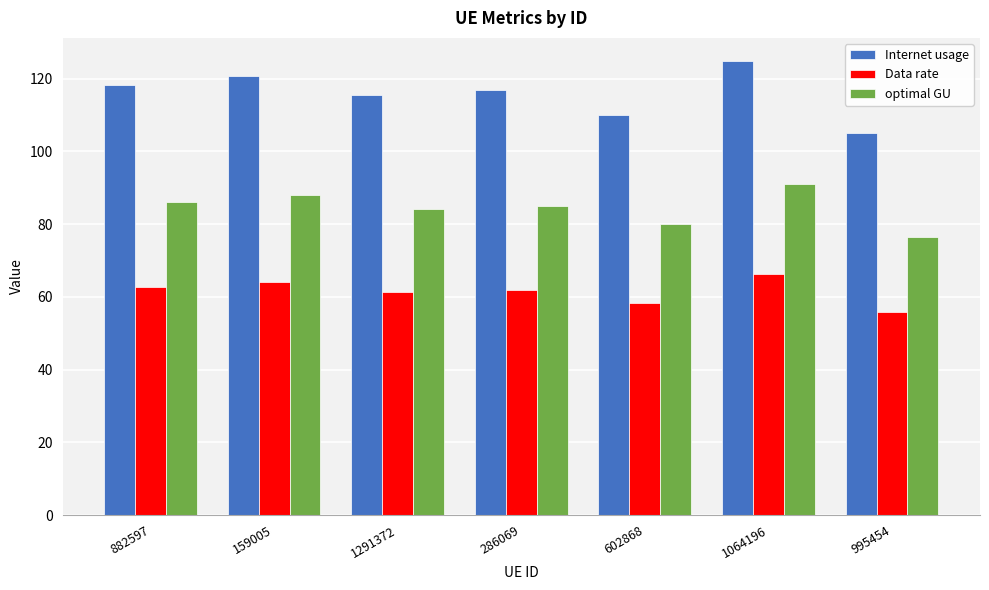

What is the sum of the Data rate values at 882597 and 286069?

124.5